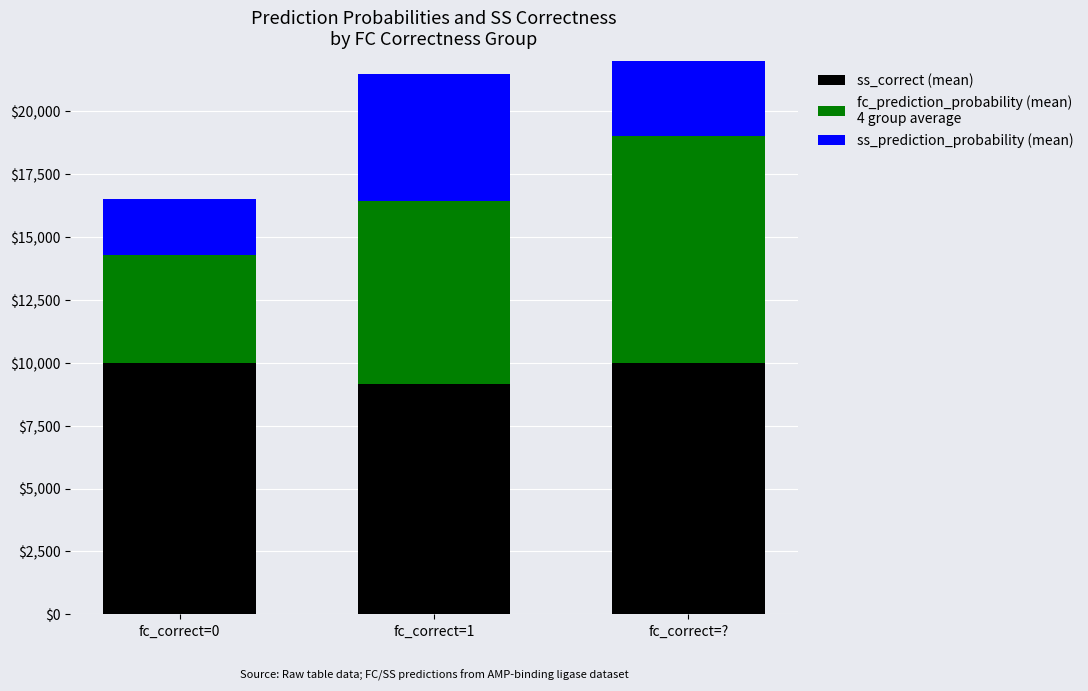

Is the value of ss_prediction_probability (mean) at fc_correct=1 greater than the value of fc_prediction_probability (mean) at fc_correct=1?

No